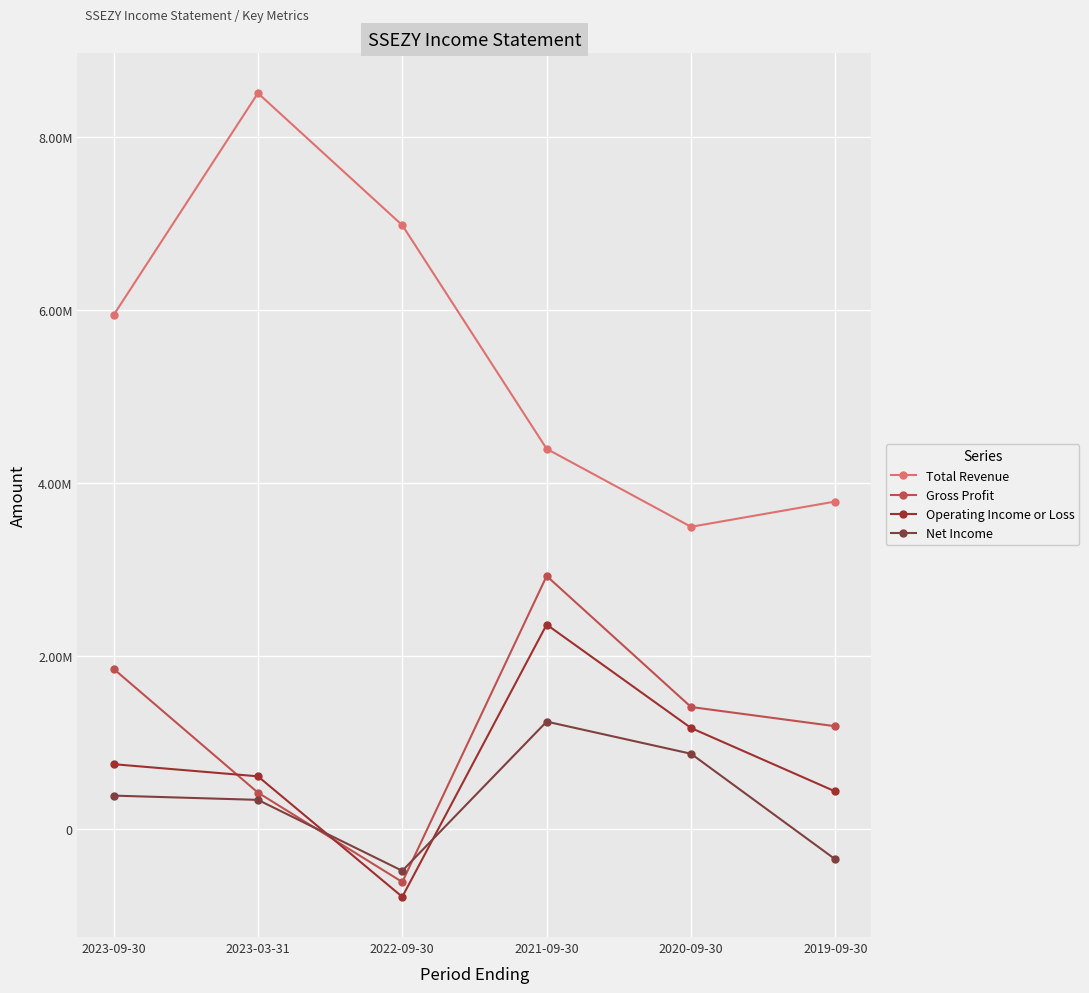

Which has a higher value, 2023-09-30 or 2021-09-30?

2023-09-30